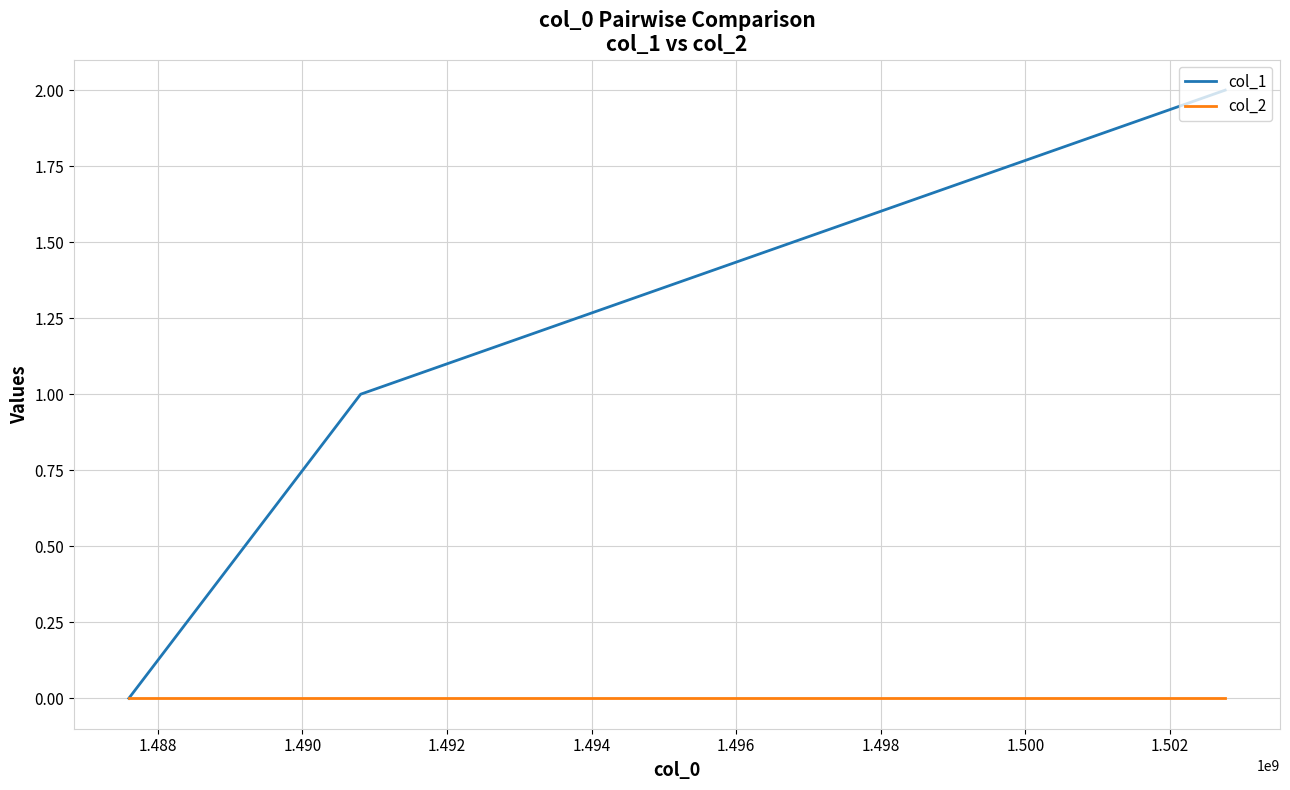

Which series has the largest range (max minus min)?

col_1